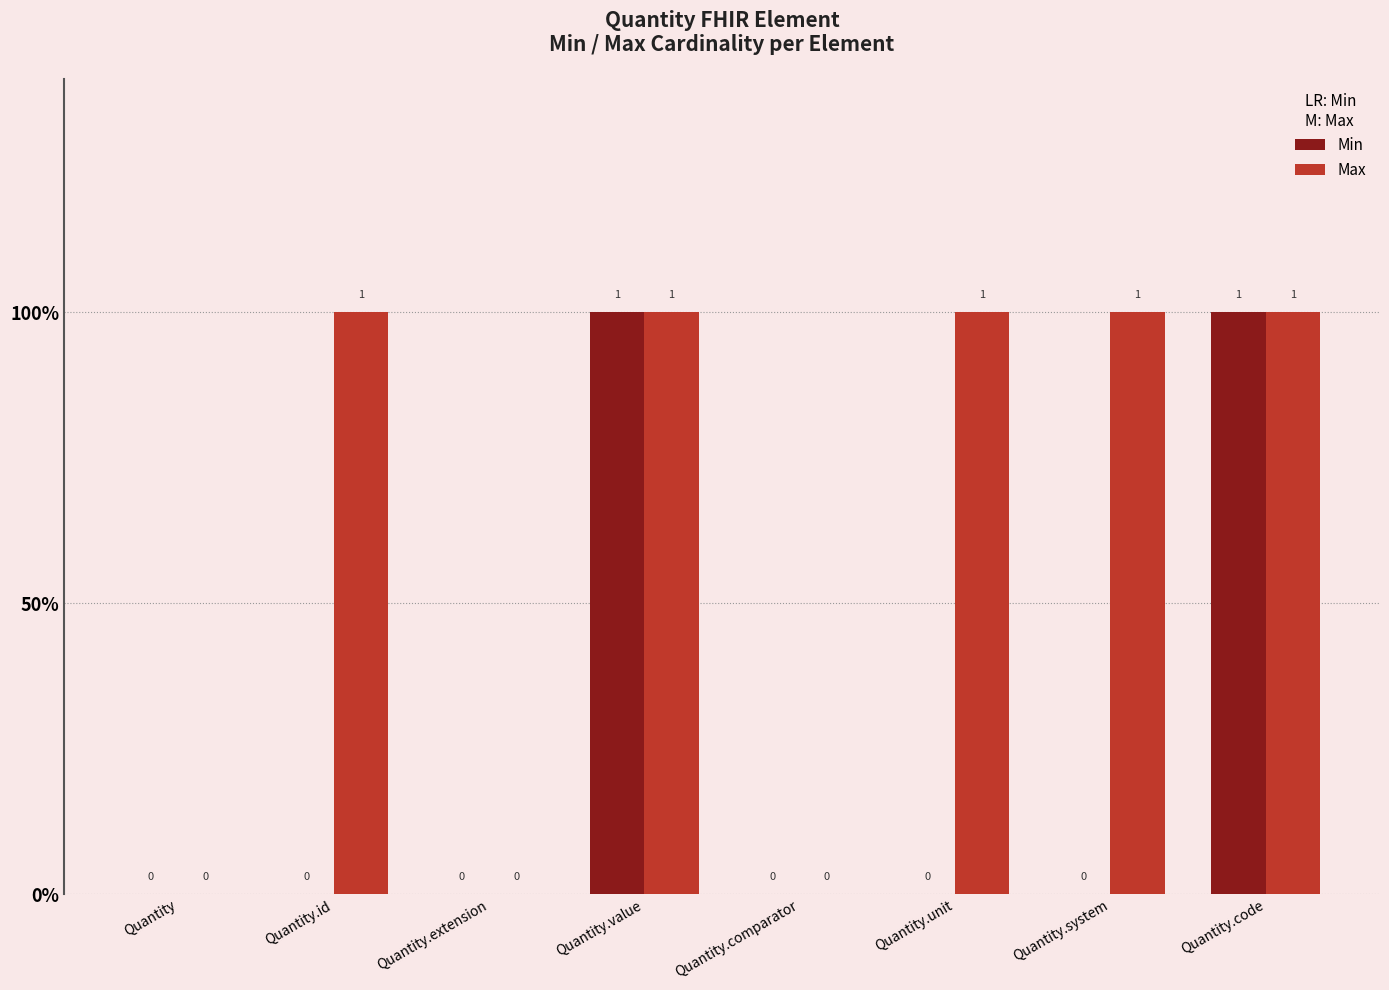

Are the bars grouped side by side (vs. stacked)?

Yes